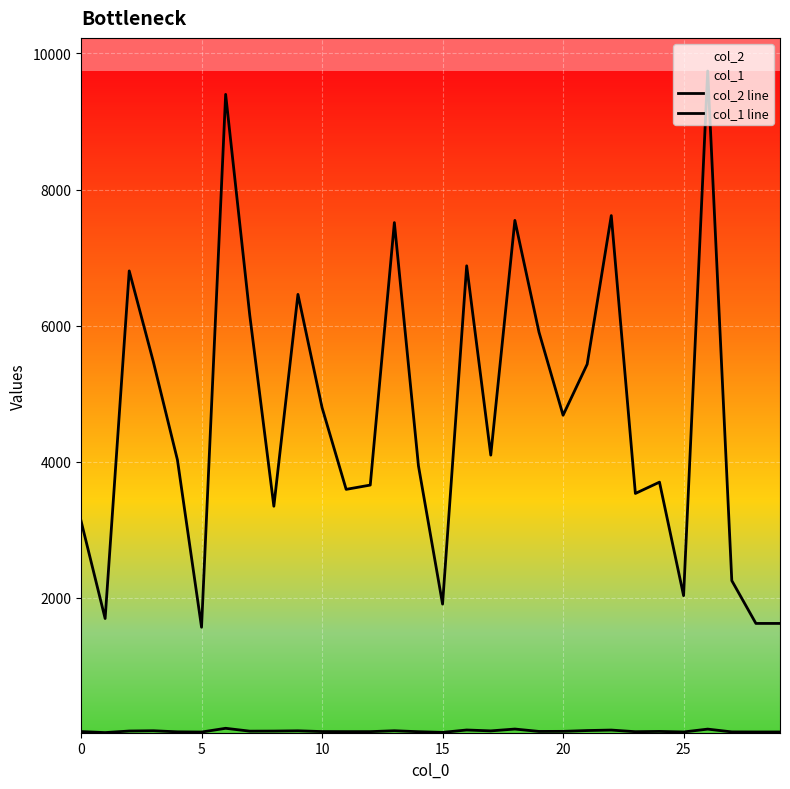

Which series has the widest spread of values?

col_2 line